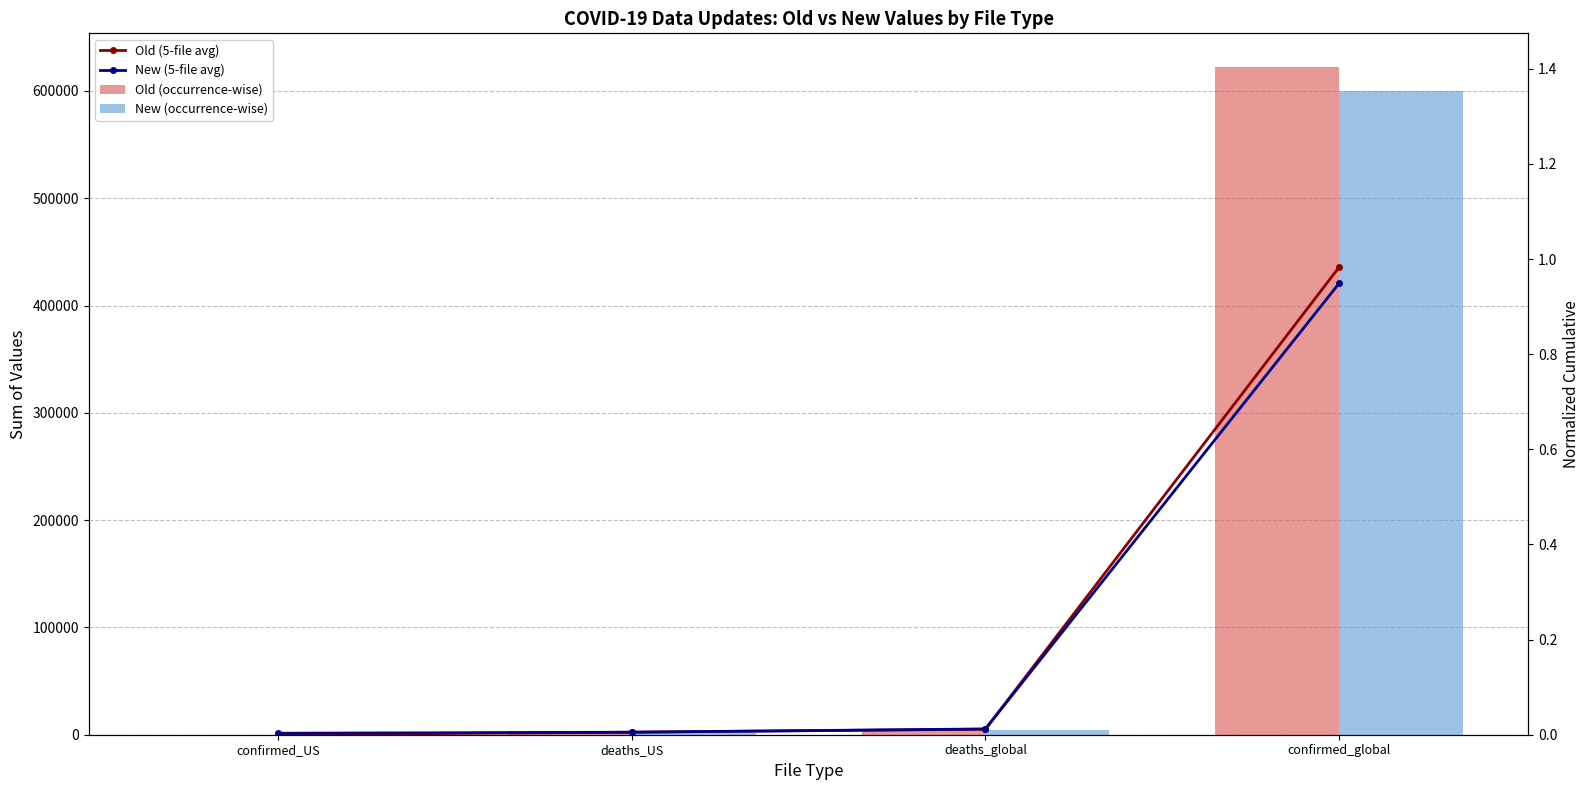

What is the sum of the Old (occurrence-wise) values at confirmed_US and deaths_US?

3401.0